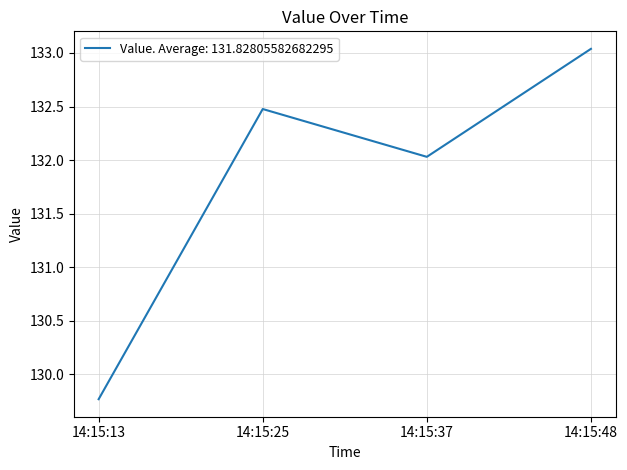

How many lines are shown in the chart?

1